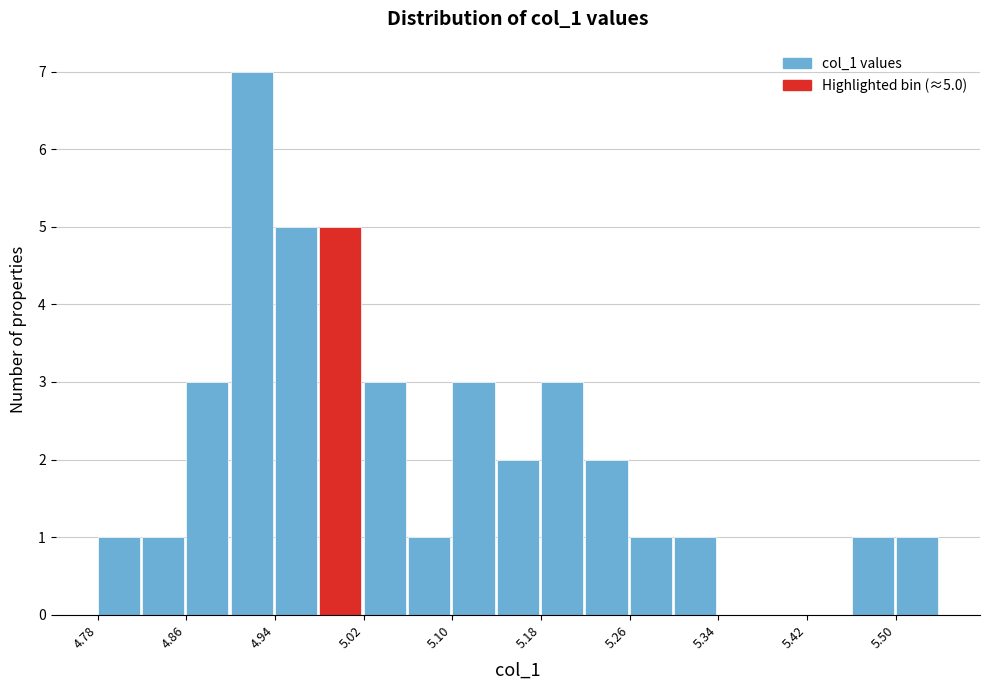

Around what value on the x-axis is the tallest bar? Give the approximate position of its centre, as read against the axis.

4.92